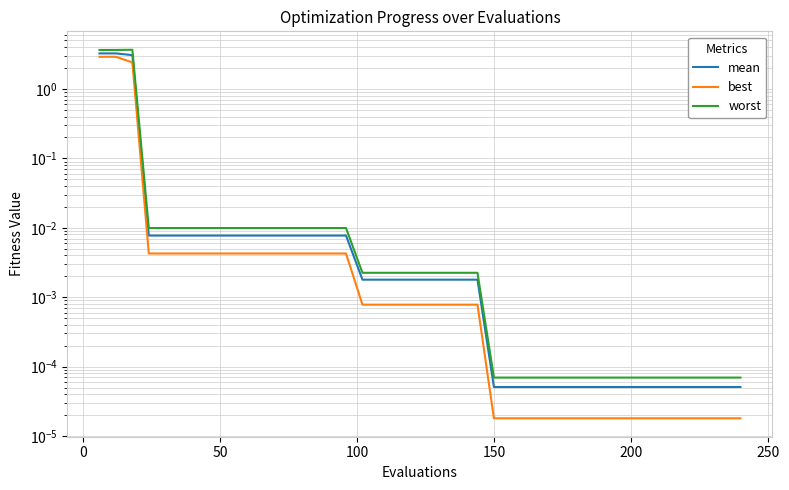

True or false: mean has more than 2 interior local peaks.

False